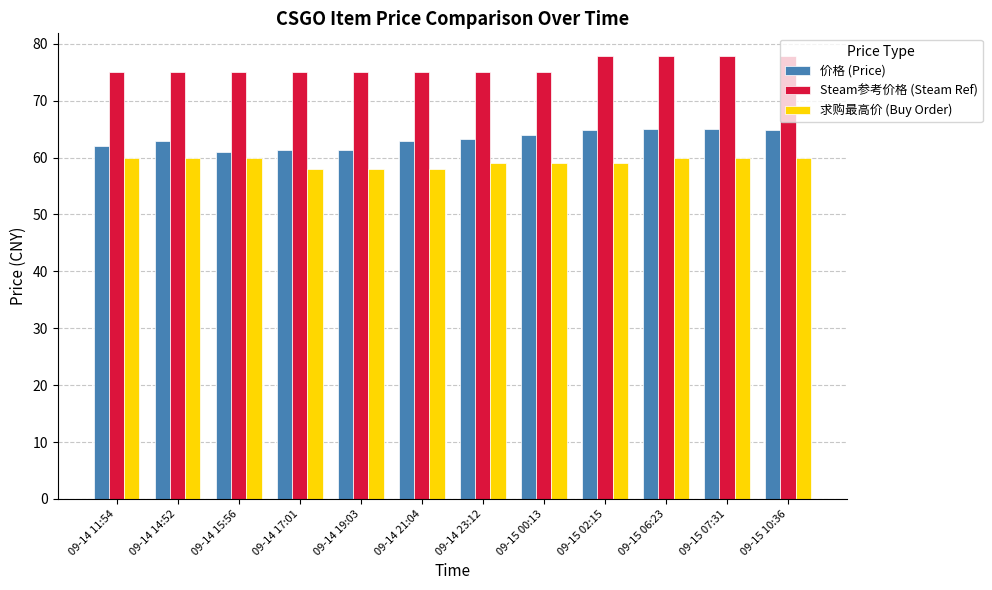

What is the total value across all series at 09-15 07:31?

202.9